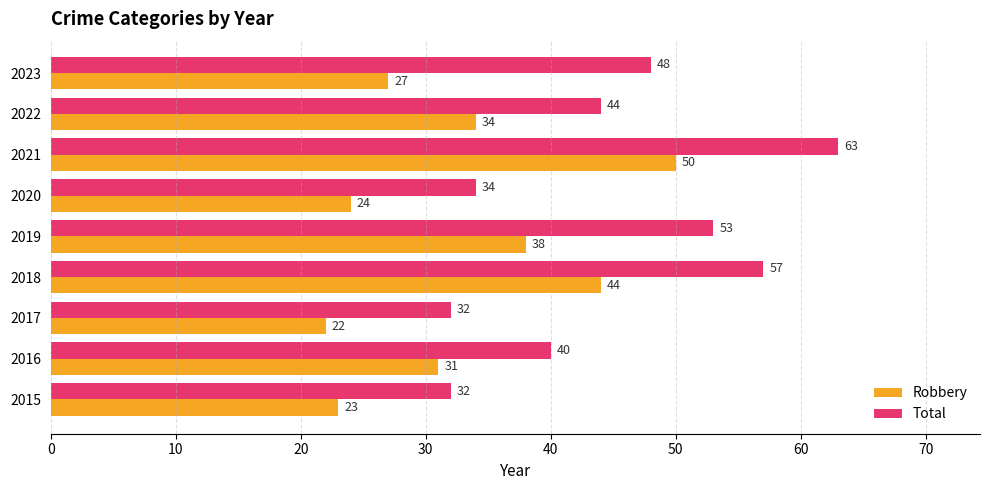

At 2019, list the series in order from largest to smallest.

Total, Robbery